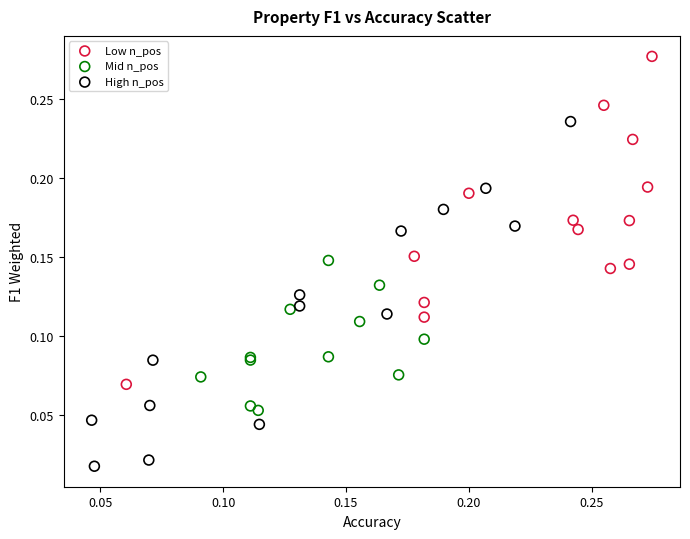

Which series contains the highest Y value?

Low n_pos